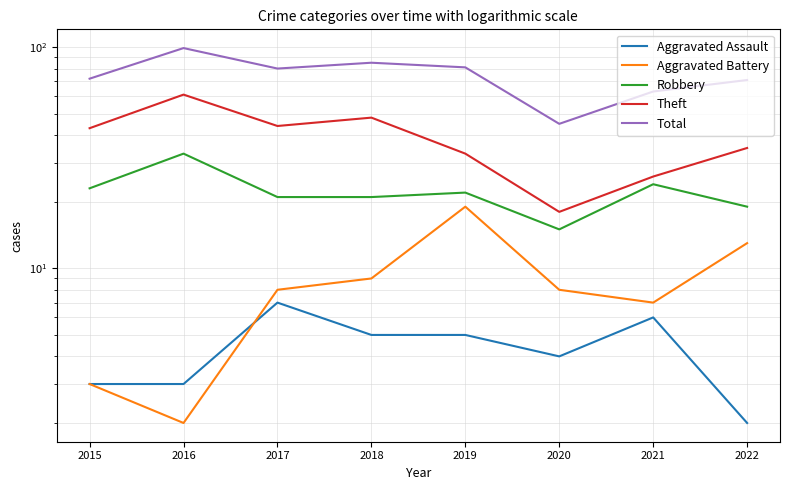

True or false: Robbery and Total cross at least once.

False